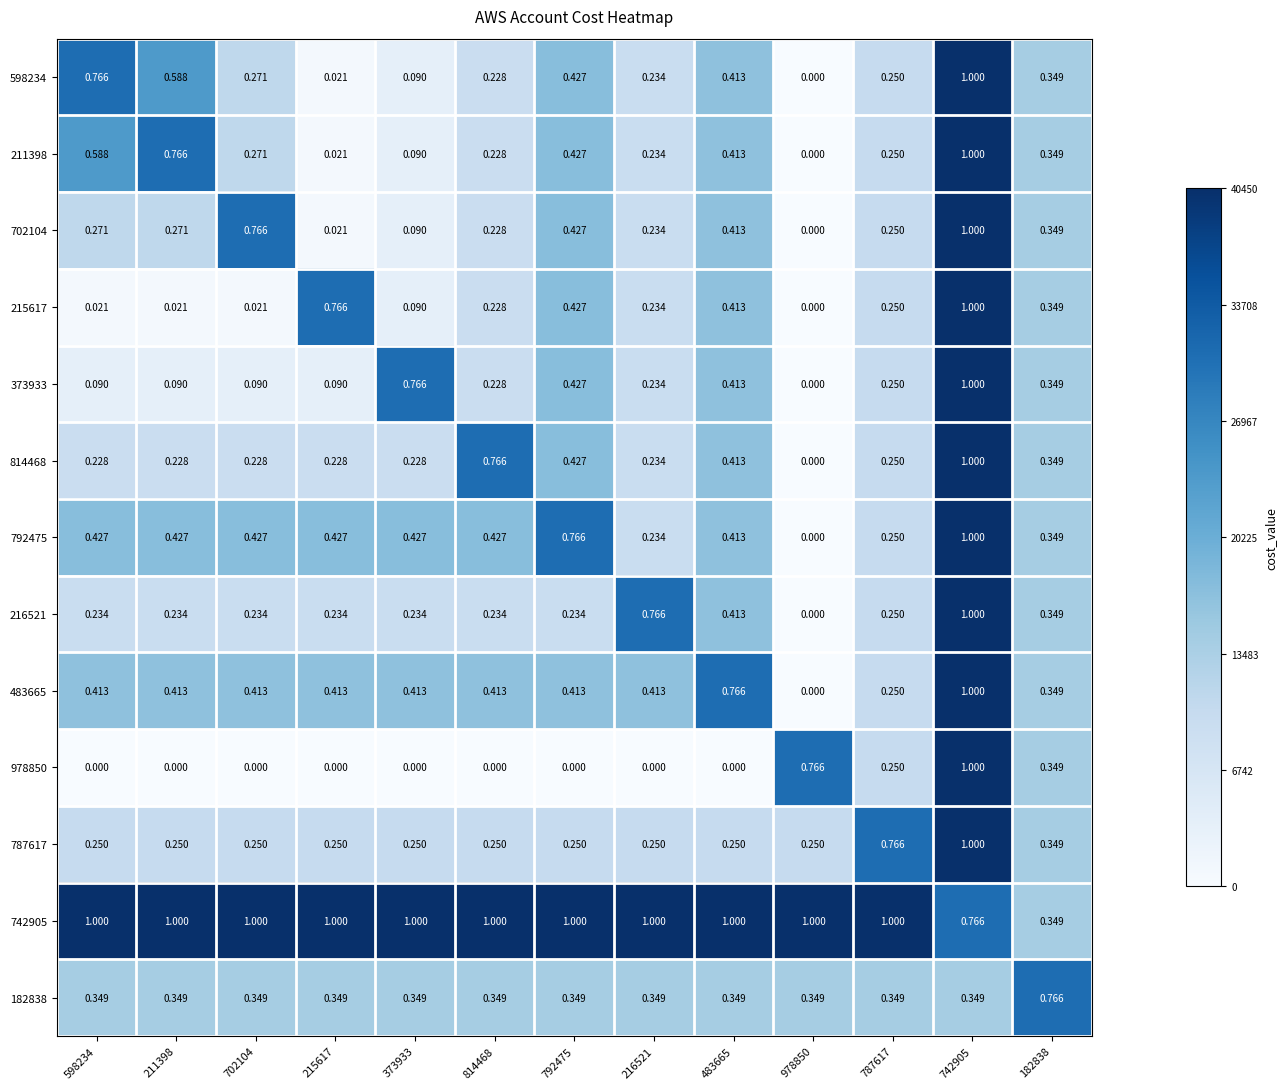

At 598234, list the series in order from largest to smallest.

742905, 598234, 211398, 792475, 483665, 182838, 702104, 787617, 216521, 814468, 373933, 215617, 978850